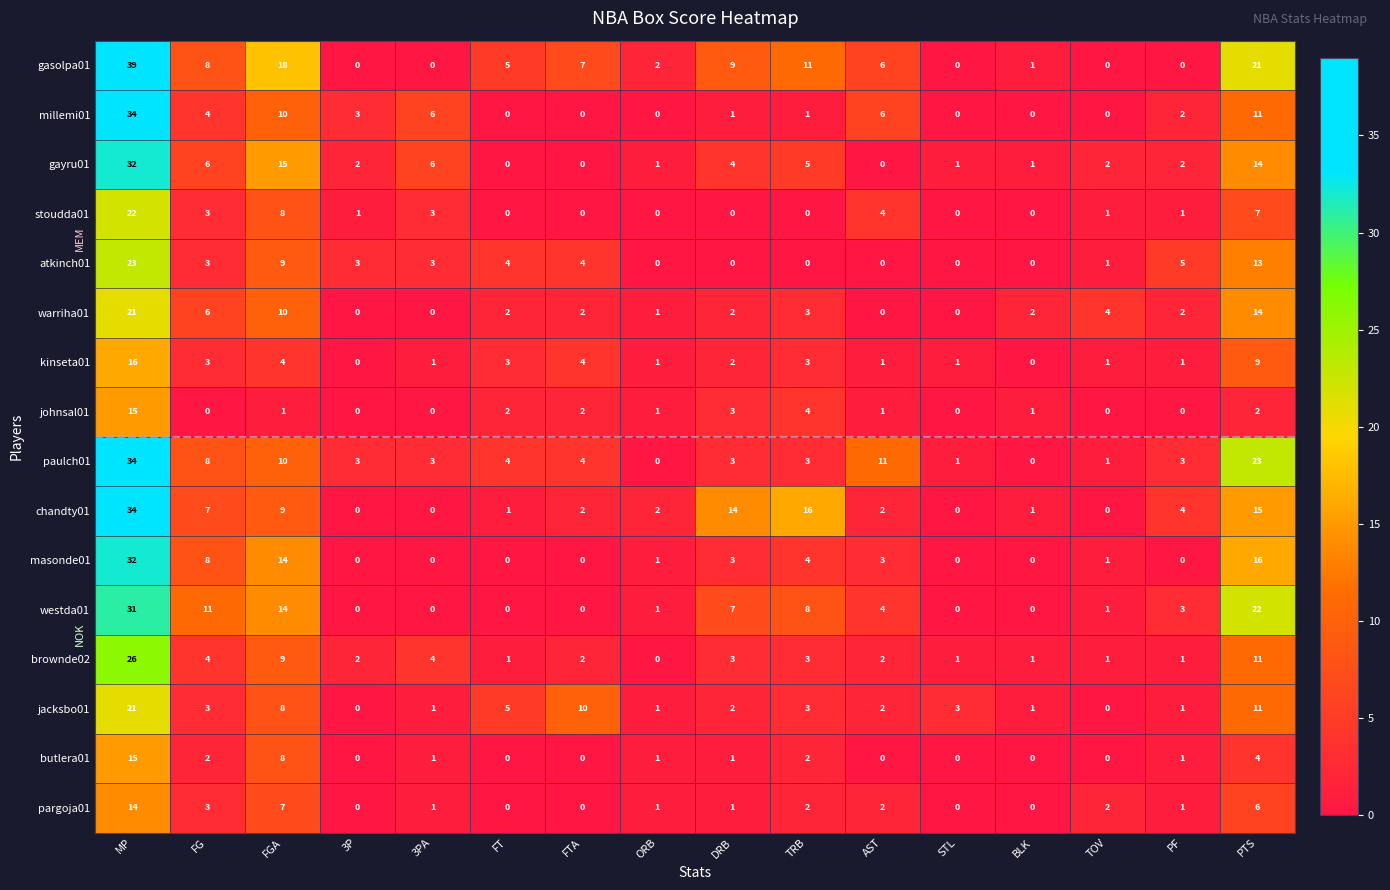

What is the total value across all series at BLK?

8